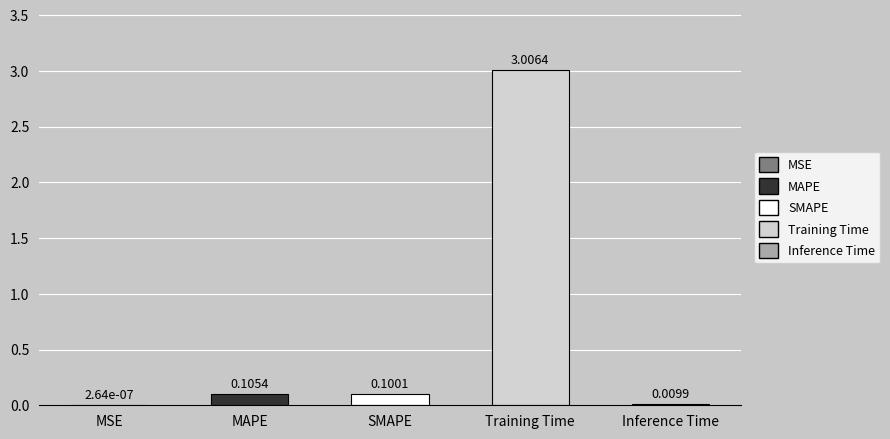

Reading right to left, what are all the values shown in this chart?

Inference Time=0.0	Training Time=3.0	SMAPE=0.1	MAPE=0.1	MSE=0.0